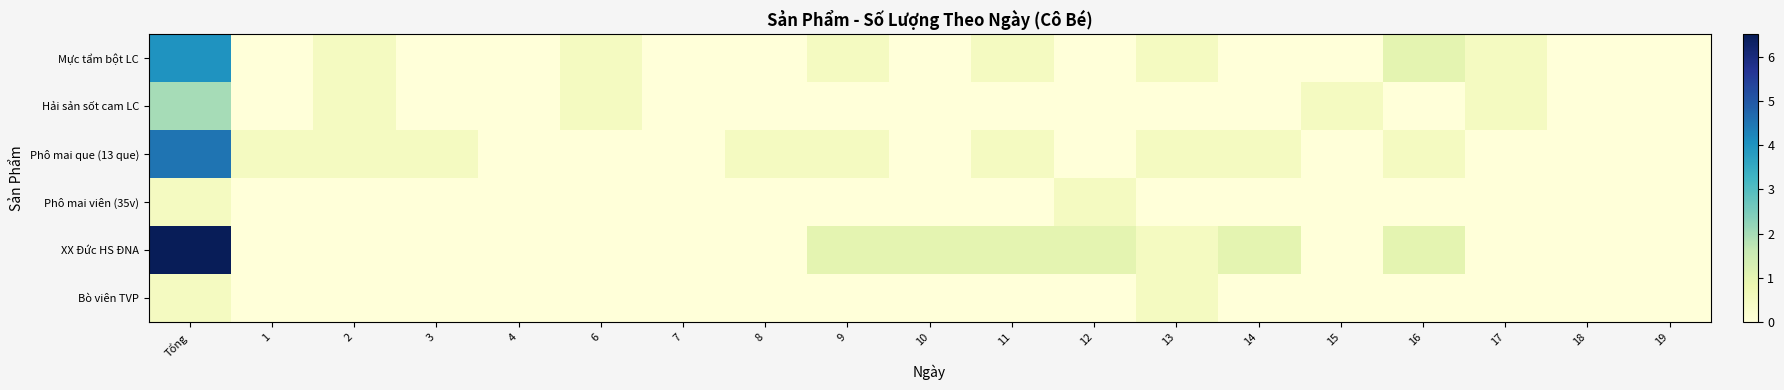

Which series has the largest total across all categories?

XX Đức HS ĐNA